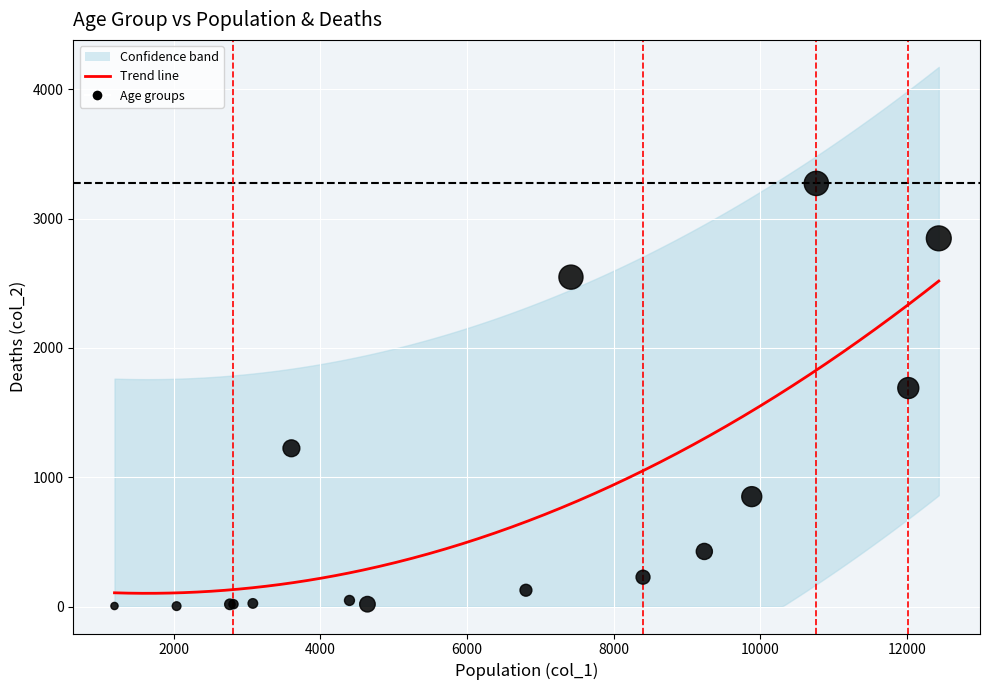

What Y value in the scatter plot is closest to 1638?

1690